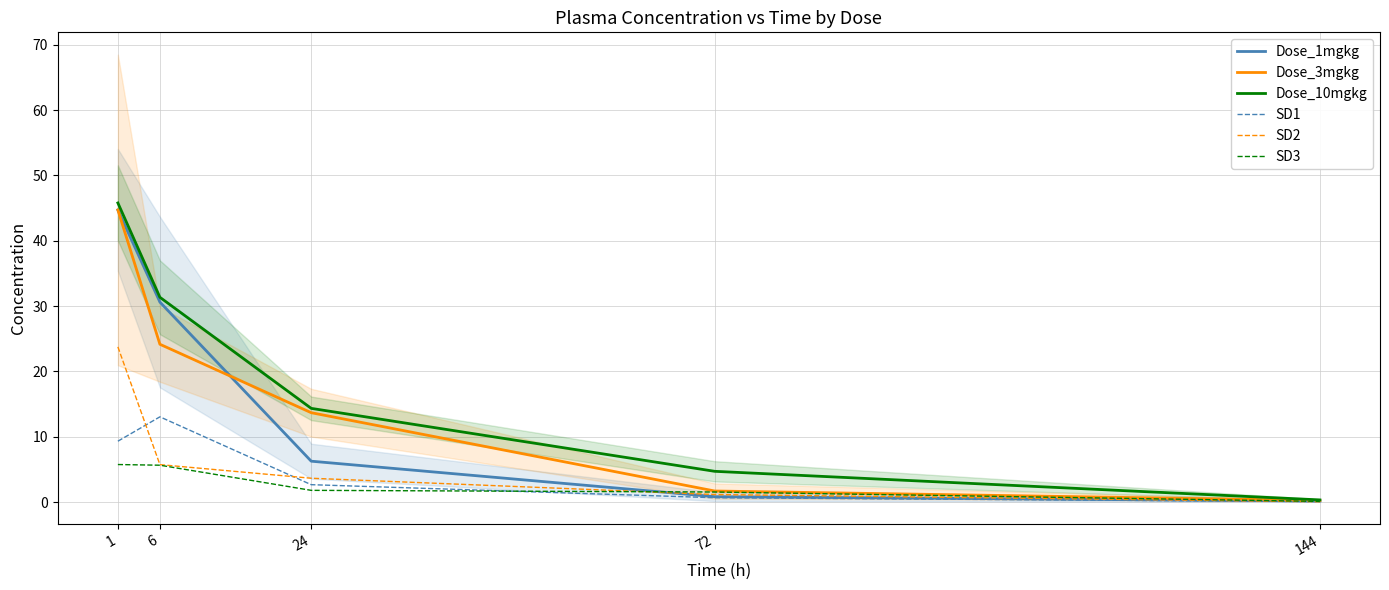

The SD2 series shows 0.0 at 144. True or false?

False